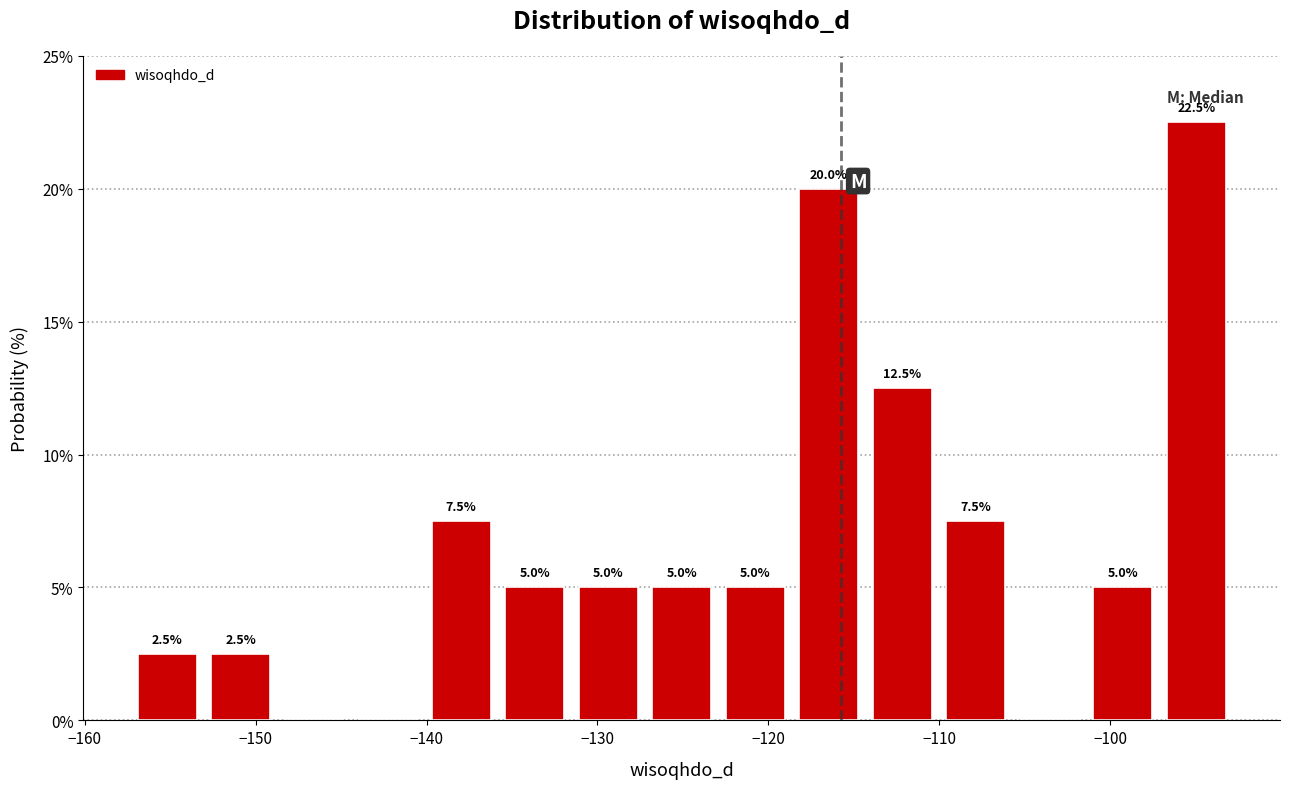

Which range on the x-axis has the tallest bar?

-97 to -93